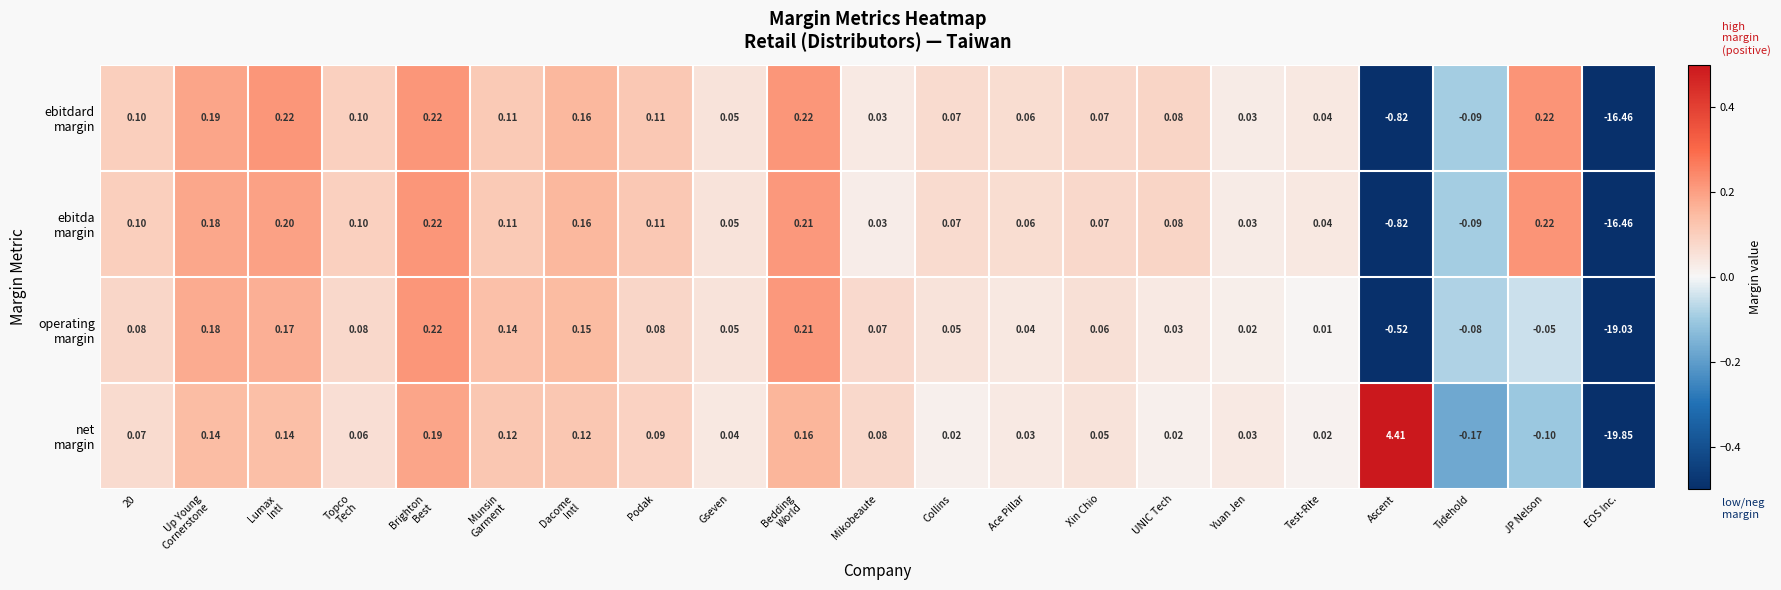

At how many categories does at least one series exceed 0?

19